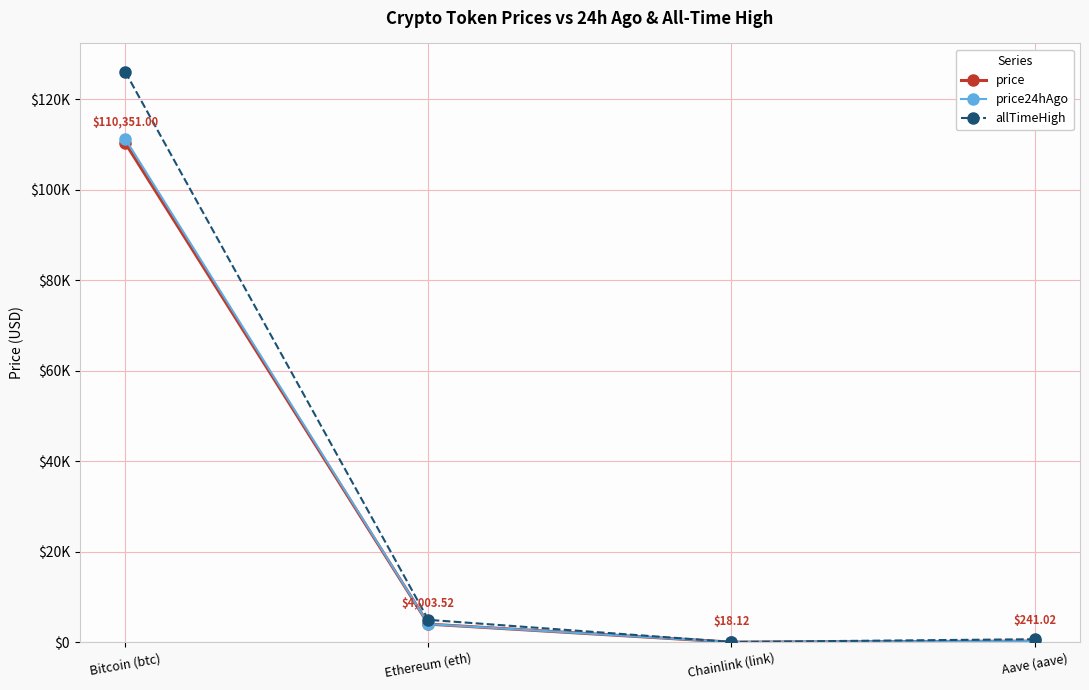

True or false: price and price24hAgo intersect in this chart.

False